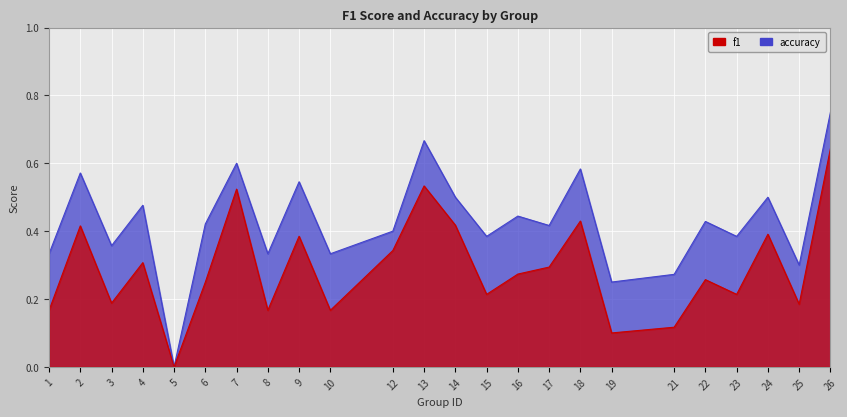

How many interior local peaks does the accuracy series have?

9